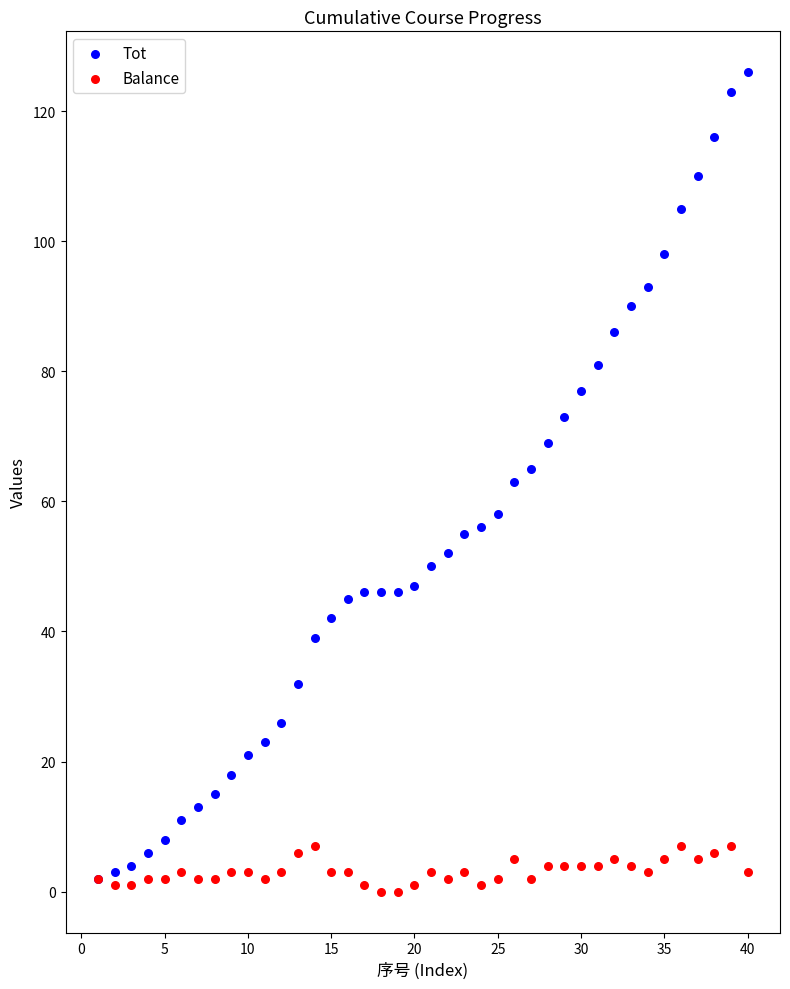

What are all the series names shown in the legend?

Tot, Balance